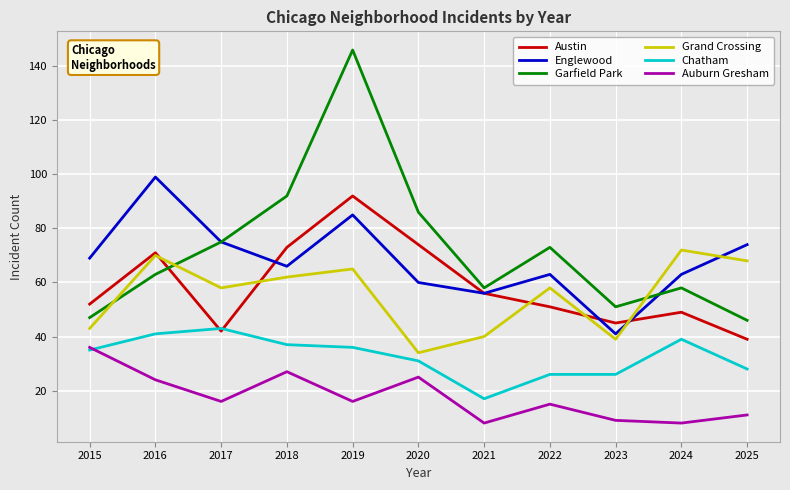

Is the value of Auburn Gresham at 2020 greater than the value of Grand Crossing at 2015?

No